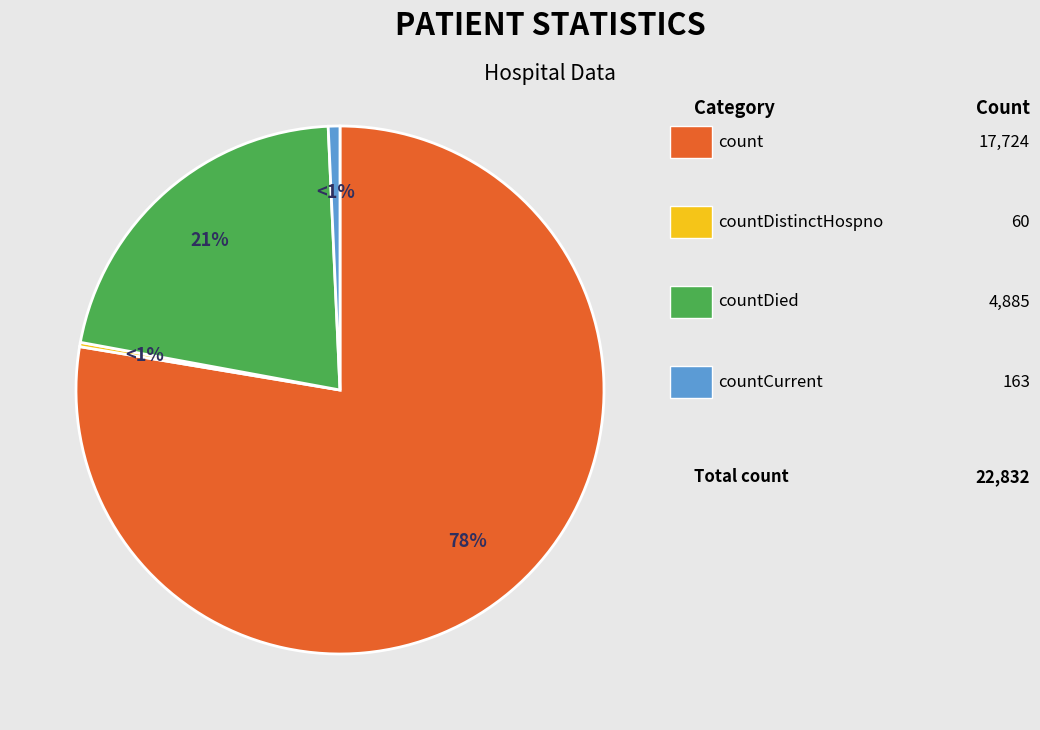

Is there a majority slice in this chart?

Yes